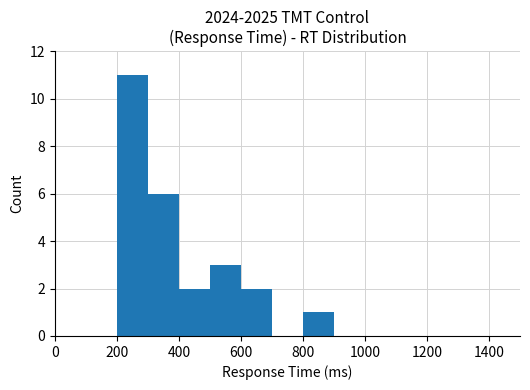

Are the bars horizontal?

No